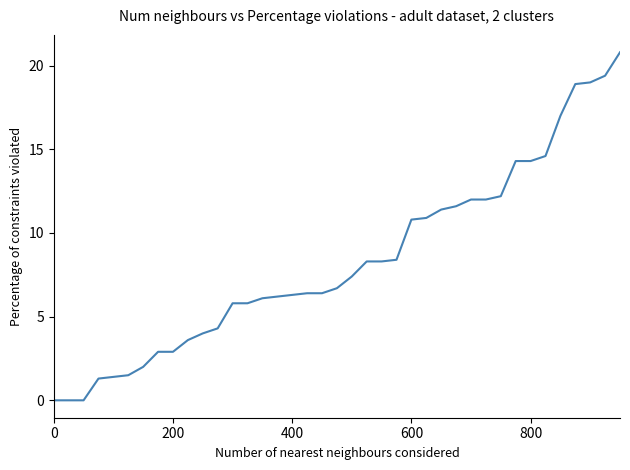

Reading left to right, list all the values displayed in this chart.

0.0	0.0	0.0	1.3	1.4	1.5	2.0	2.9	2.9	3.6	4.0	4.3	5.8	5.8	6.1	6.2	6.3	6.4	6.4	6.7	7.4	8.3	8.3	8.4	10.8	10.9	11.4	11.6	12.0	12.0	12.2	14.3	14.3	14.6	17.0	18.9	19.0	19.4	20.8